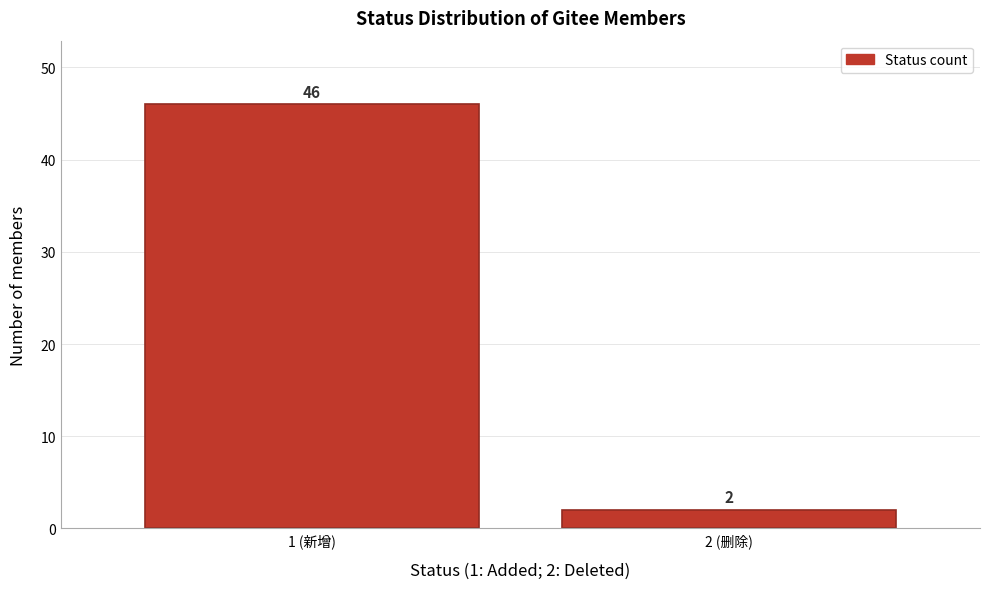

Reading left to right, extract all data points from this chart.

46	2